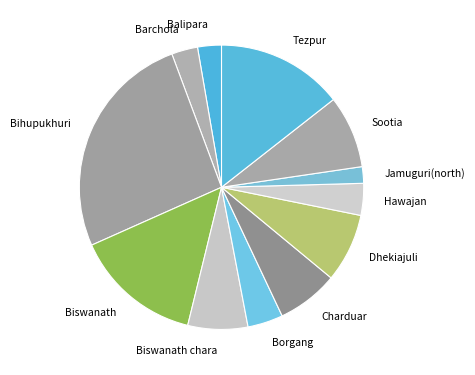

Between Hawajan and Balipara, which is larger?

Hawajan